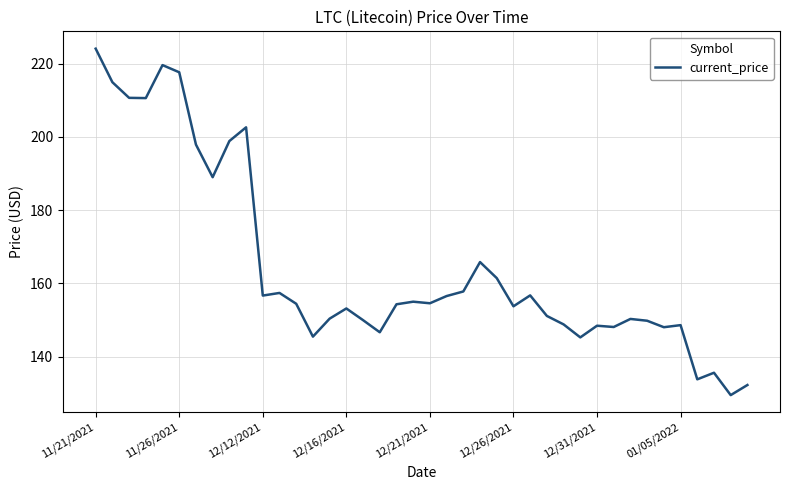

What is the smallest value displayed?

129.5